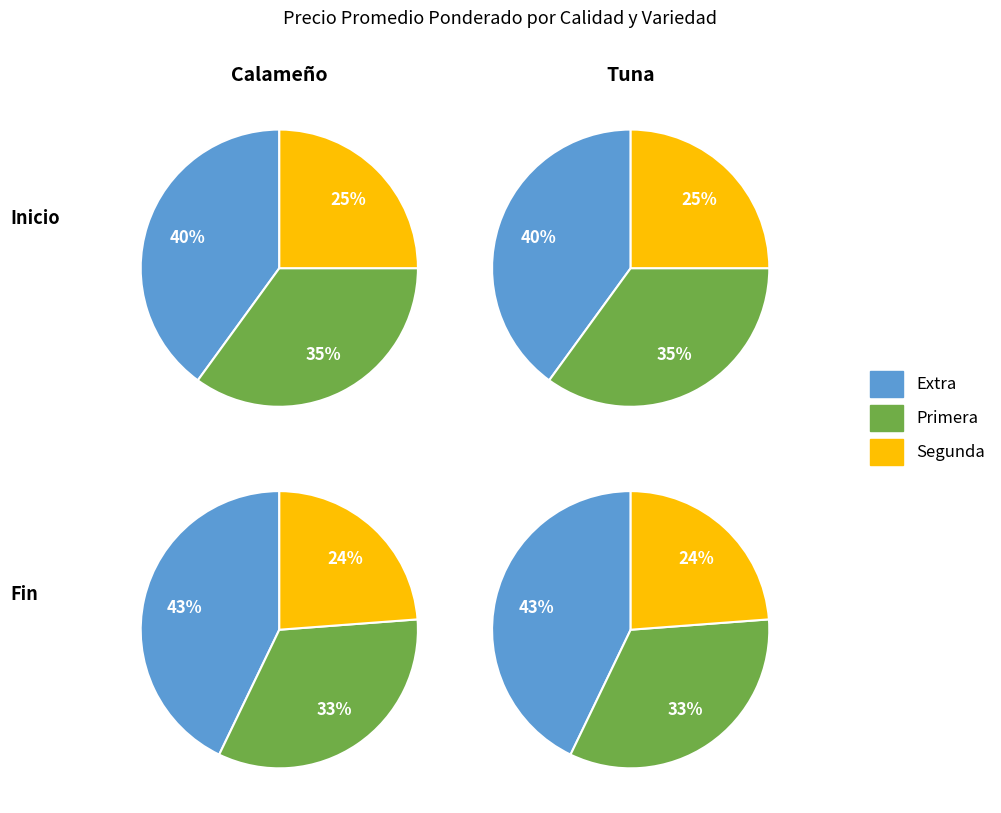

Between 4 and 11, which series saw the biggest shift?

Extra